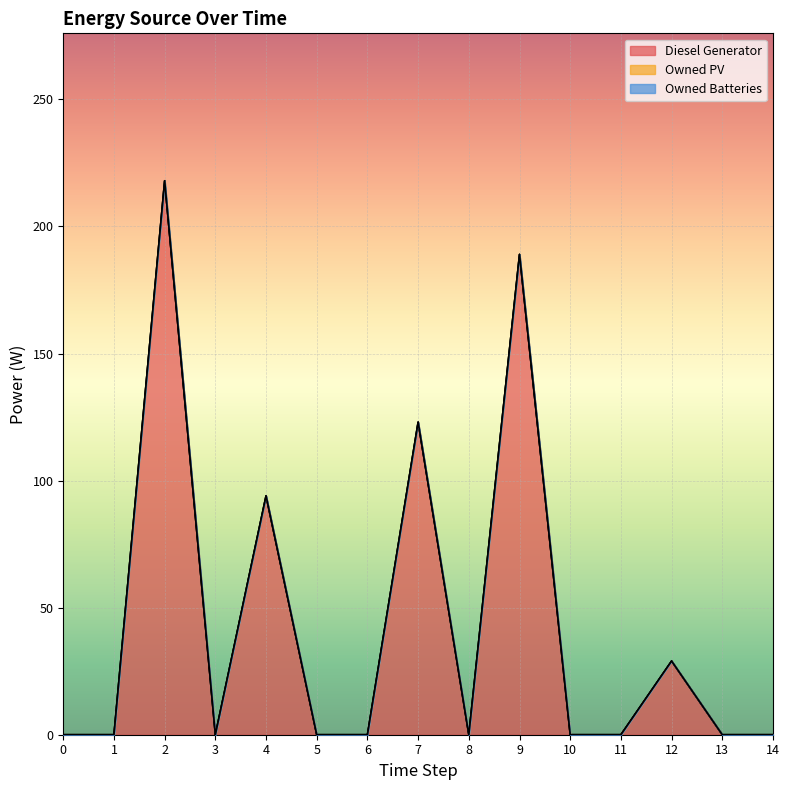

The value of Diesel Generator at 7 is 77. True or false?

False